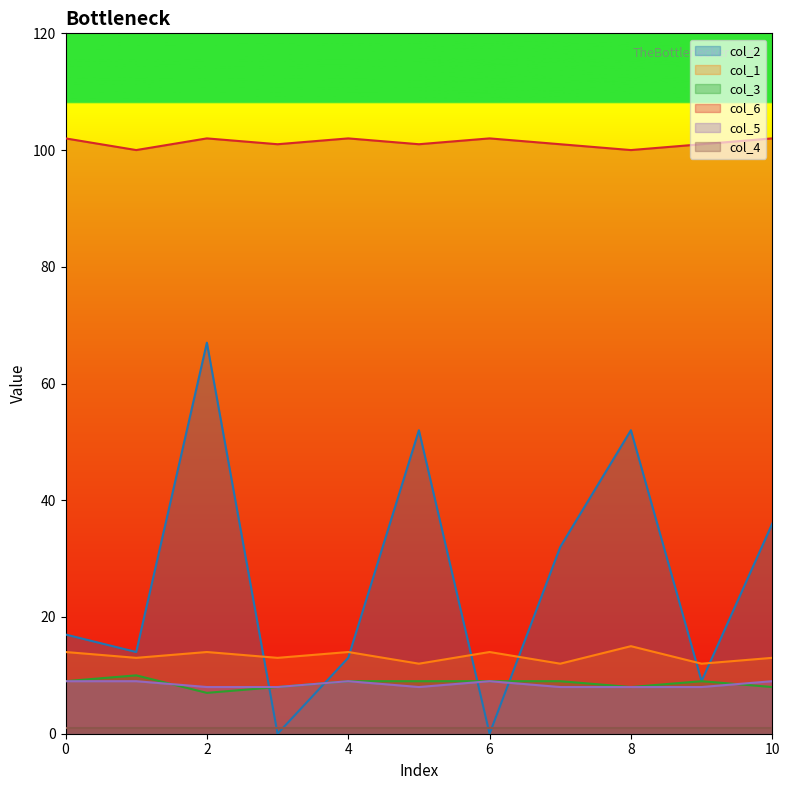

What is the total value across all series at 1?

146